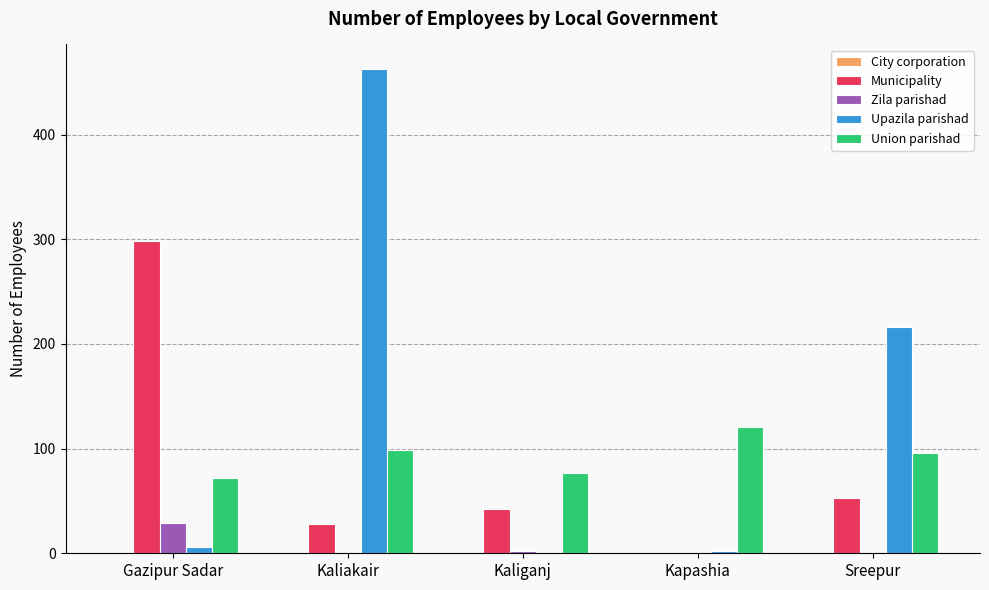

Where is Municipality nearest to the value 149?

Sreepur